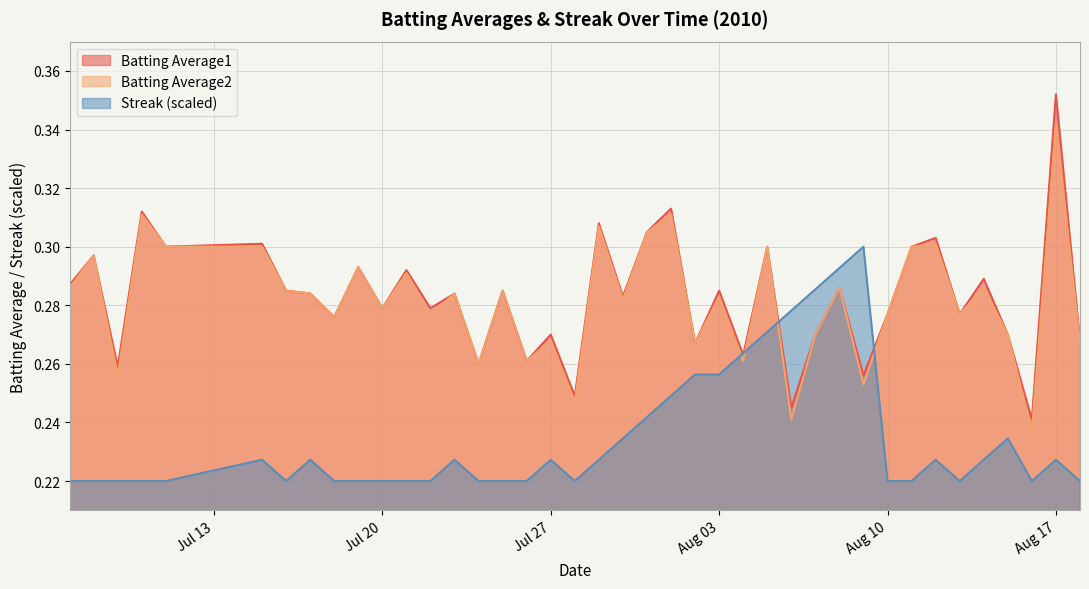

What is the lowest value of the Streak series?

0.2